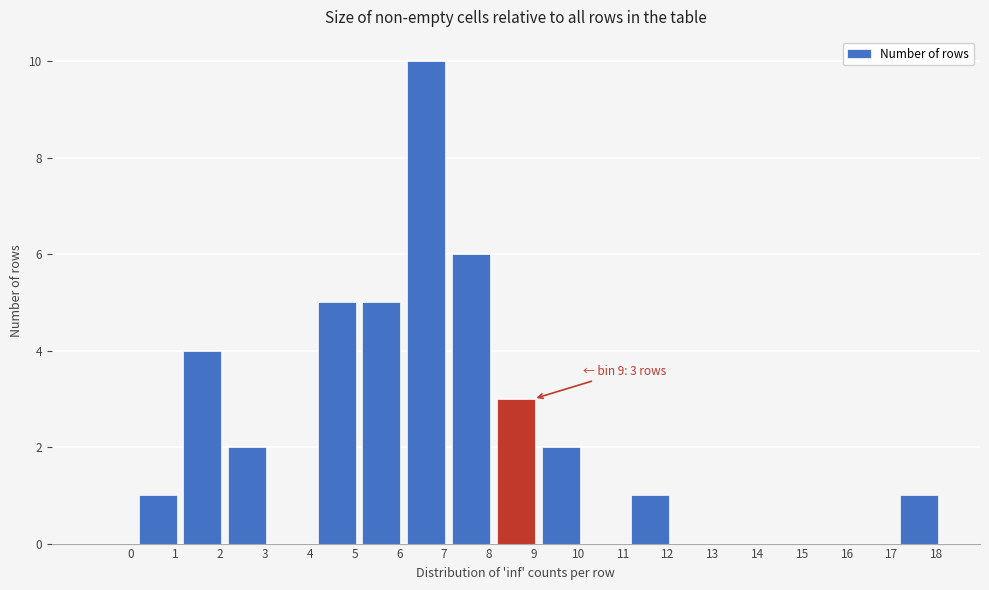

Reading right to left, transcribe all the data shown in this chart.

18=1	17=0	16=0	15=0	14=0	13=0	12=1	11=0	10=2	9=3	8=6	7=10	6=5	5=5	4=0	3=2	2=4	1=1	0=0